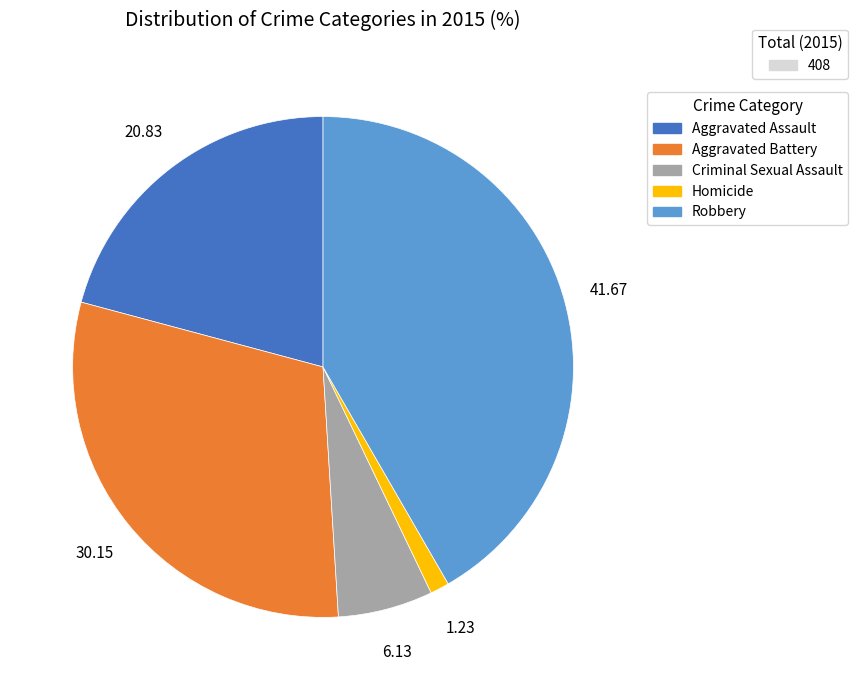

Is there a majority slice in this chart?

No